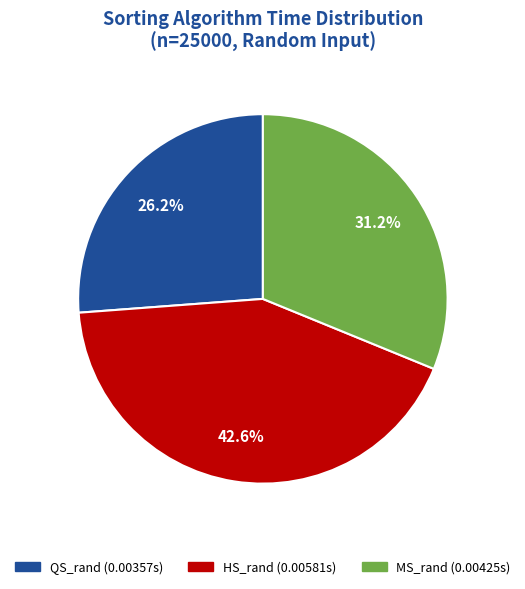

What percentage is the HS_rand slice, to the nearest percent?

43%